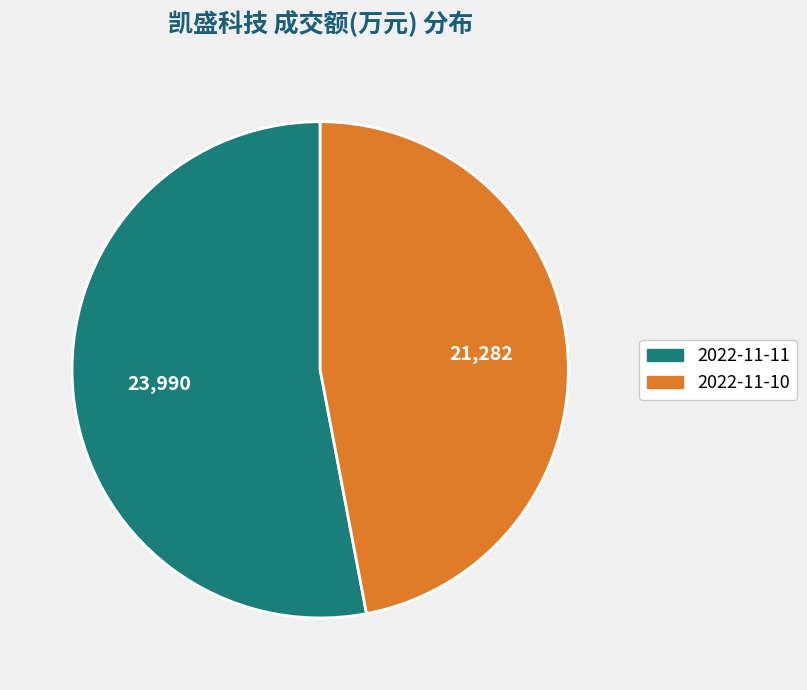

Count the number of slices in the pie.

2